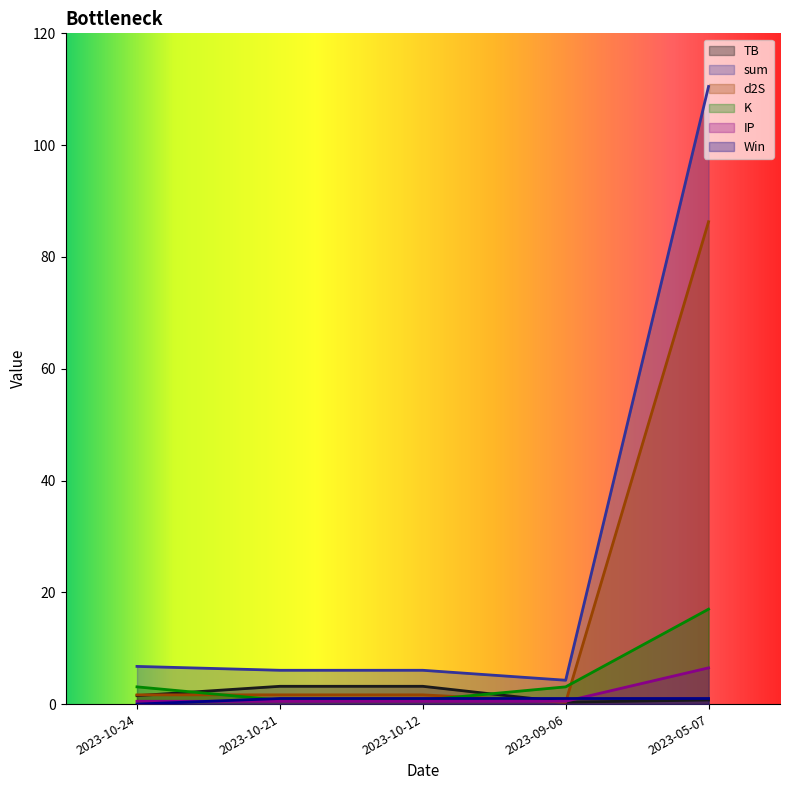

Which series ends up on top after the final intersection of TB and K?

K